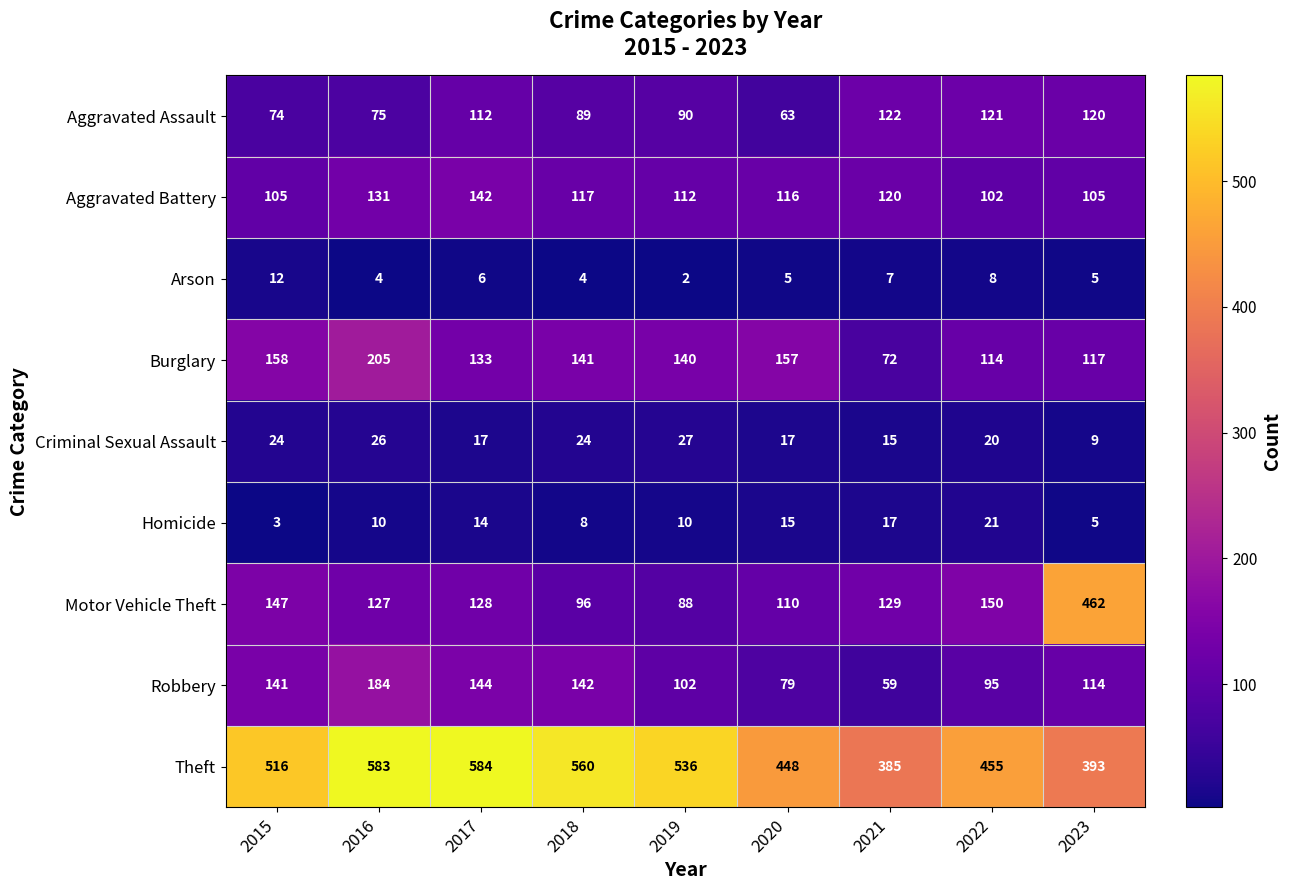

At which category is the sum across all series the highest?

2016